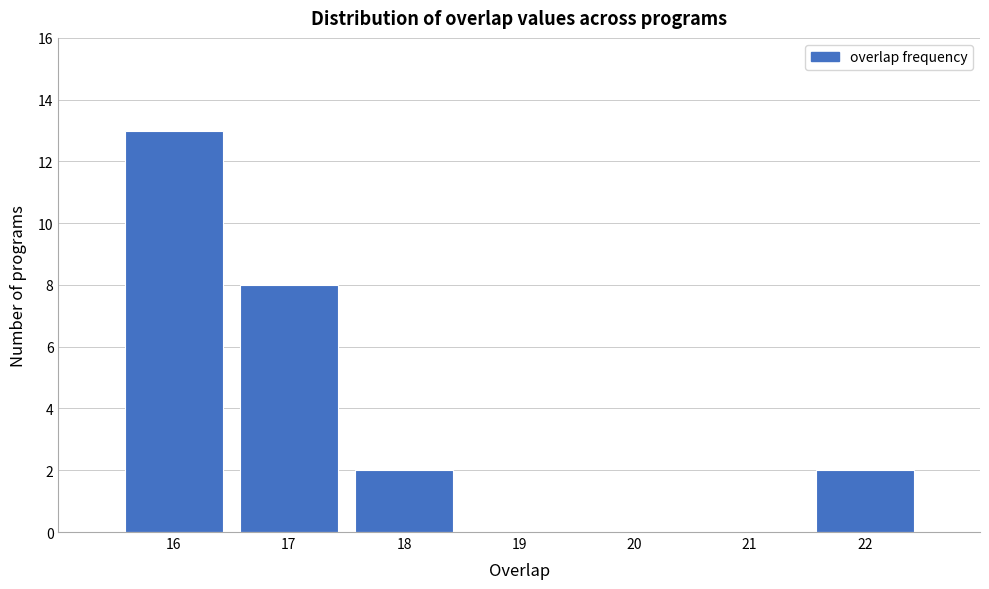

Reading left to right, transcribe all the data shown in this chart.

16=13	17=8	18=2	19=0	20=0	21=0	22=2